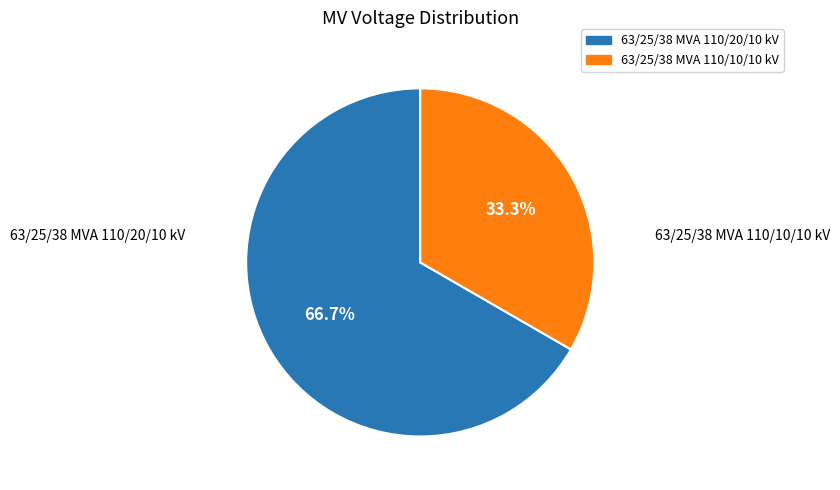

Count the number of slices in the pie.

2